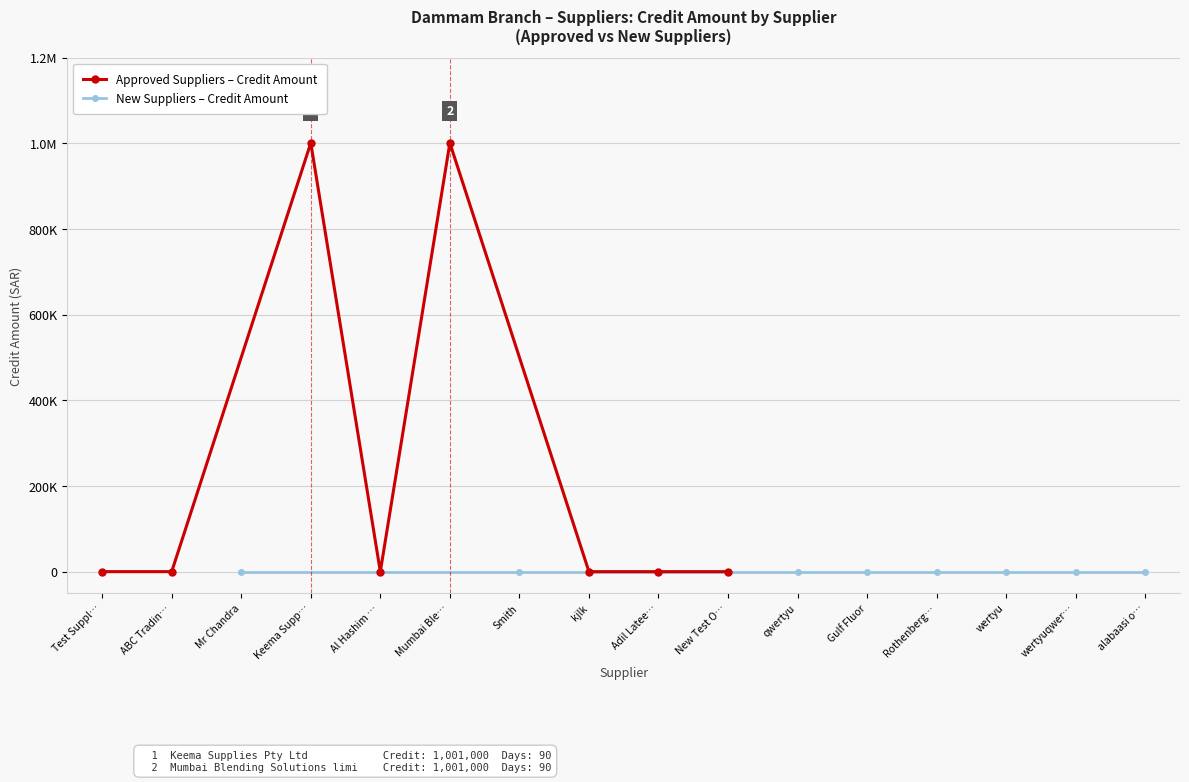

What is the difference between the Approved Suppliers – Credit Amount values at Keema Supp… and New Test O…?

1001000